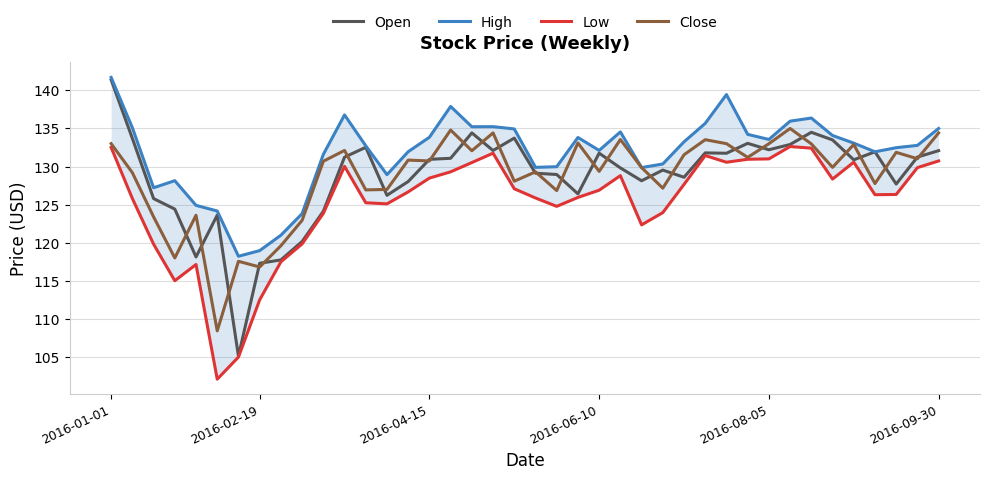

Reading left to right, list all the values displayed in this chart.

Open: 141.4	133.7	125.8	124.4	118.1	123.6	105.1	117.3	117.8	120.2	124.1	131.2	132.5	126.2	128.0	130.9	131.1	134.4	132.1	133.7	129.1	129.0	126.4	131.8	129.8	128.1	129.5	128.6	131.8	131.8	133.1	132.2	132.9	134.5	133.5	130.9	131.9	127.7	131.2	132.1
High: 141.7	135.1	127.2	128.1	124.9	124.2	118.2	119.0	121.0	123.8	131.6	136.8	132.7	128.9	131.9	133.9	137.9	135.2	135.2	134.9	129.9	130.0	133.8	132.1	134.6	129.9	130.3	133.2	135.7	139.4	134.2	133.6	136.0	136.4	134.1	133.1	131.9	132.5	132.8	135.0
Low: 132.5	125.8	119.8	115.0	117.2	102.1	105.0	112.5	117.5	119.8	123.9	130.0	125.2	125.1	126.7	128.5	129.3	130.5	131.8	127.1	125.9	124.8	125.9	126.9	128.8	122.3	124.0	127.7	131.4	130.6	131.0	131.0	132.6	132.4	128.4	130.6	126.3	126.3	129.9	130.7
Close: 133.0	129.2	123.4	118.0	123.6	108.4	117.6	116.8	119.6	122.9	130.7	132.1	126.9	127.0	130.9	130.7	134.8	132.1	134.4	128.1	129.3	126.8	133.1	129.4	133.6	129.9	127.2	131.6	133.5	133.0	131.2	133.0	135.0	133.0	129.9	132.9	127.8	131.9	131.0	134.4